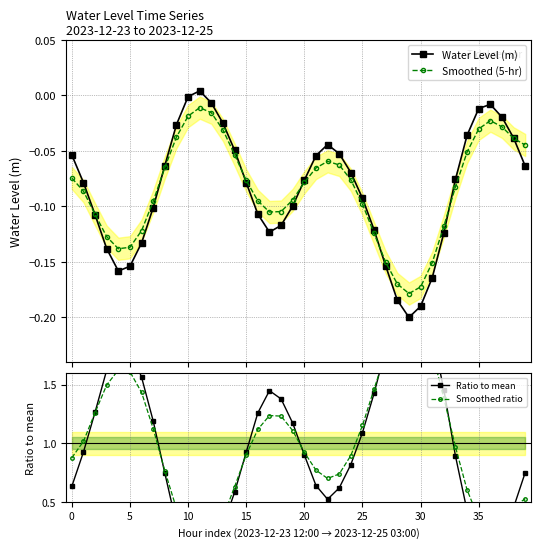

In Water Level (m), how many points are lower than both neighbors (excluding endpoints)?

3